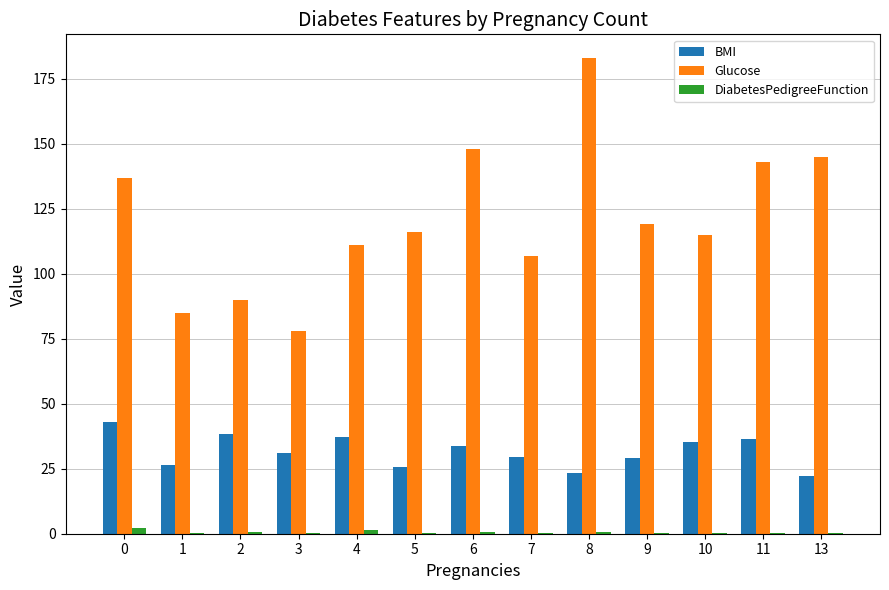

What is the average value of the Glucose series?

121.3